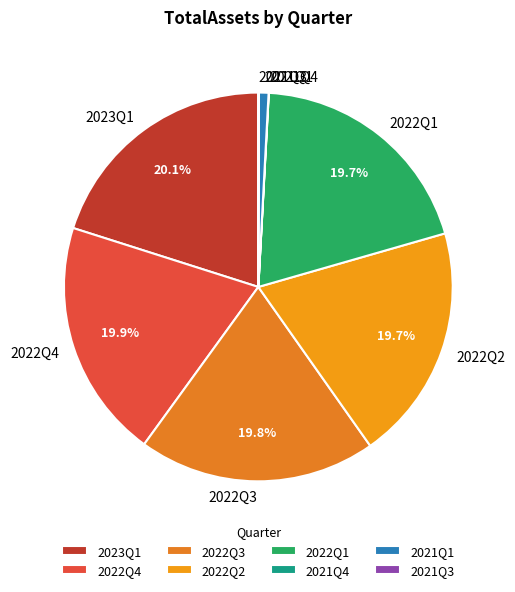

What percentage do 2022Q2 and 2022Q1 together represent?

39.4%